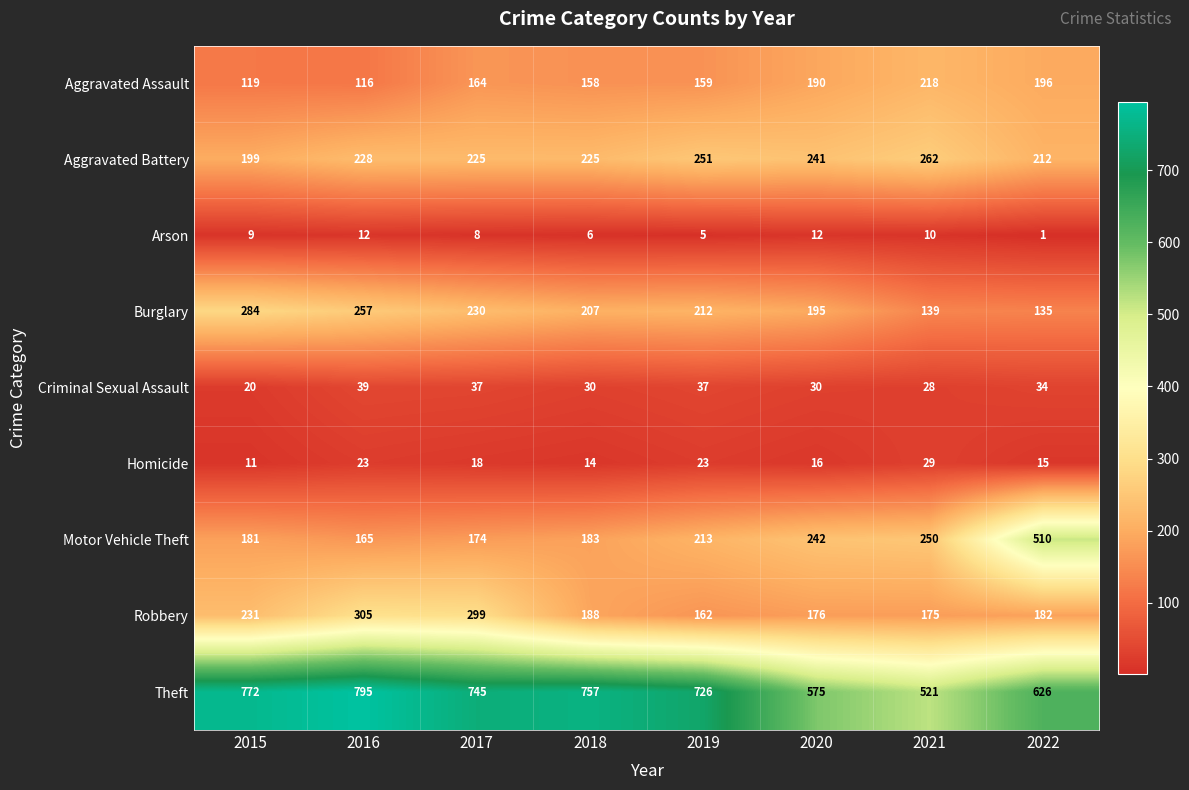

Is it true that Theft equals 745 at 2017?

True